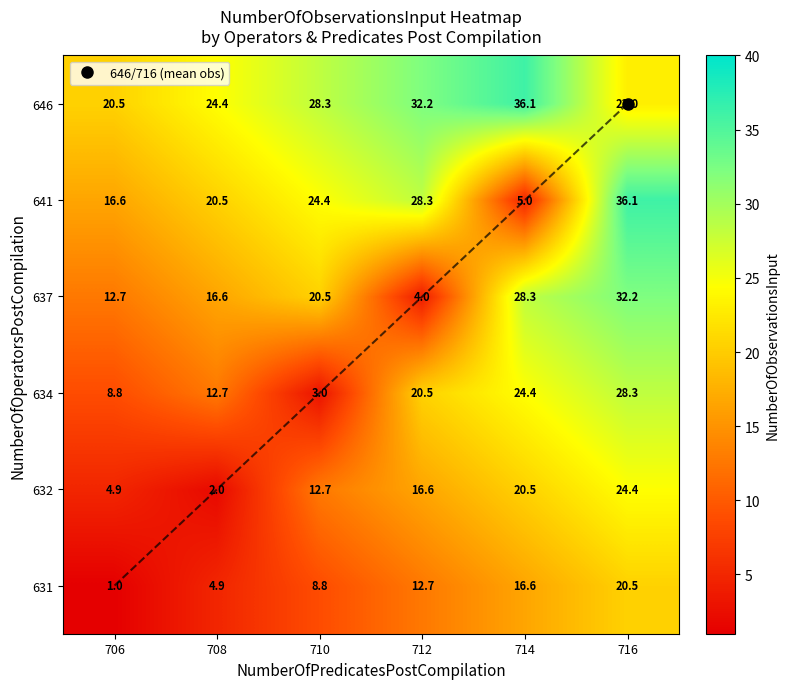

The value of 646 at 710 is 28.3. True or false?

True